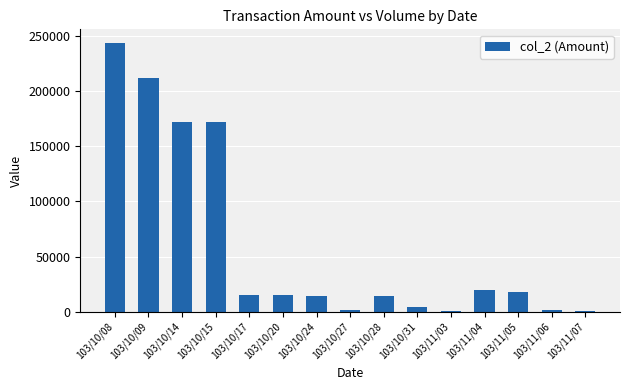

What is the ratio of the value at 103/10/28 to the value at 103/10/20?

0.9